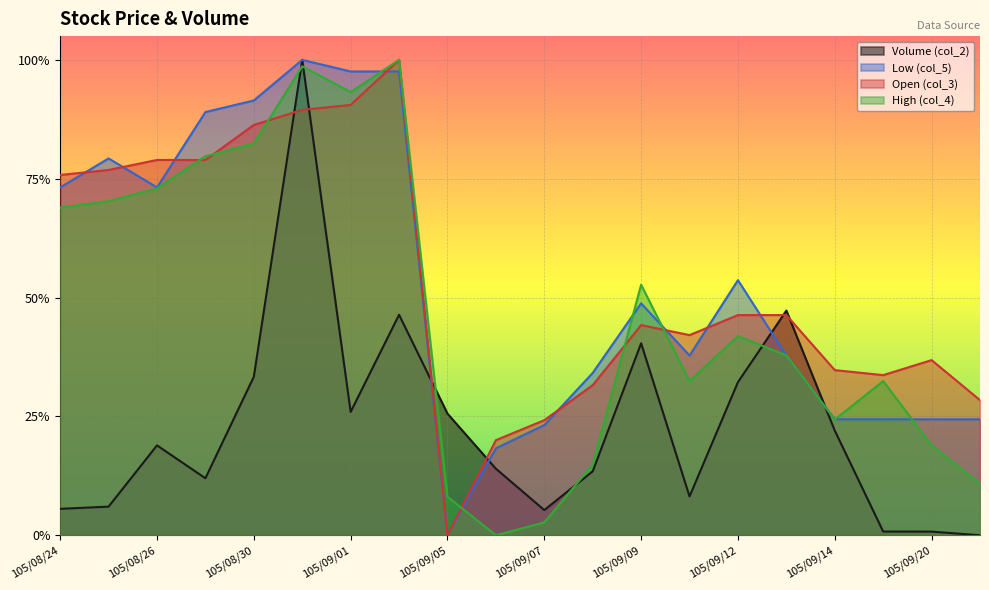

Where is the first local maximum for Volume (col_2)?

105/08/26